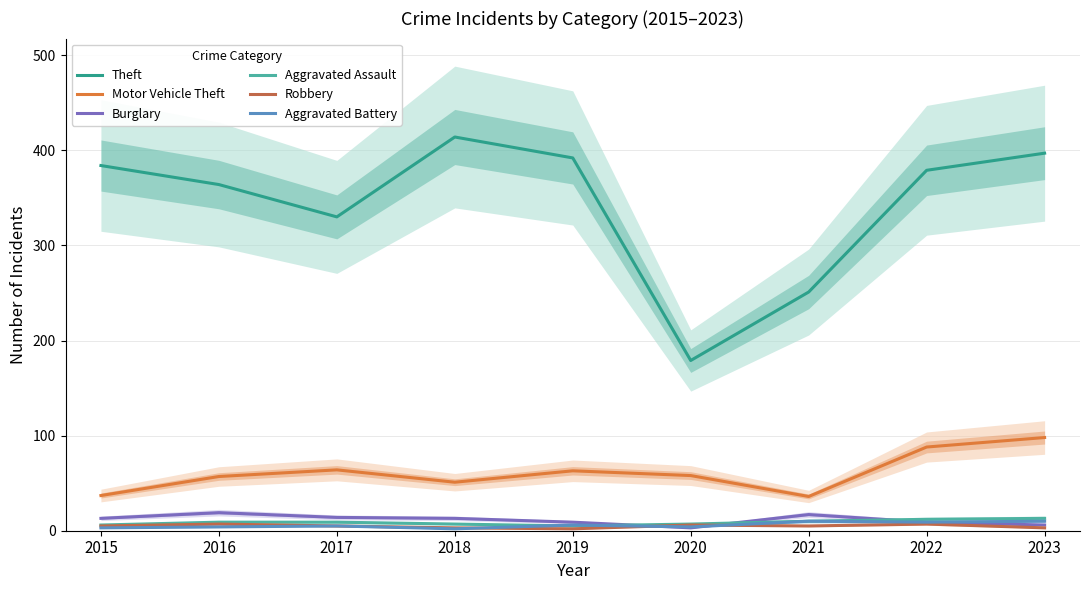

Rank the series by their maximum value, from lowest to highest.

Robbery, Aggravated Battery, Aggravated Assault, Burglary, Motor Vehicle Theft, Theft